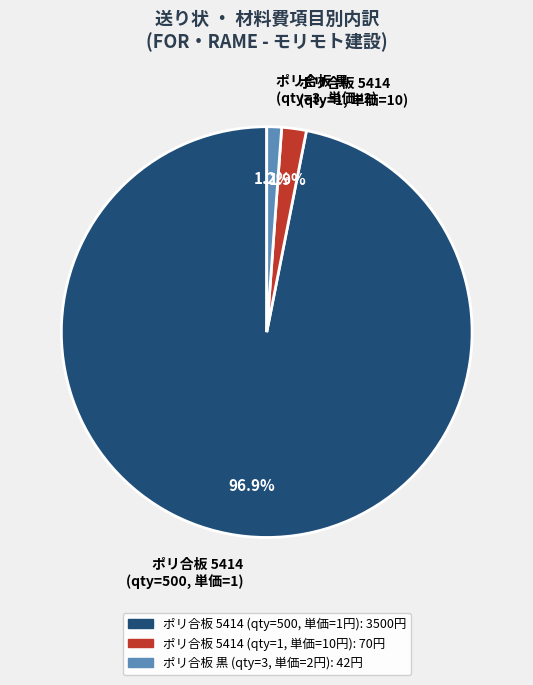

Which slice is the smallest?

ポリ合板 黒 (qty=3, 単価=2)